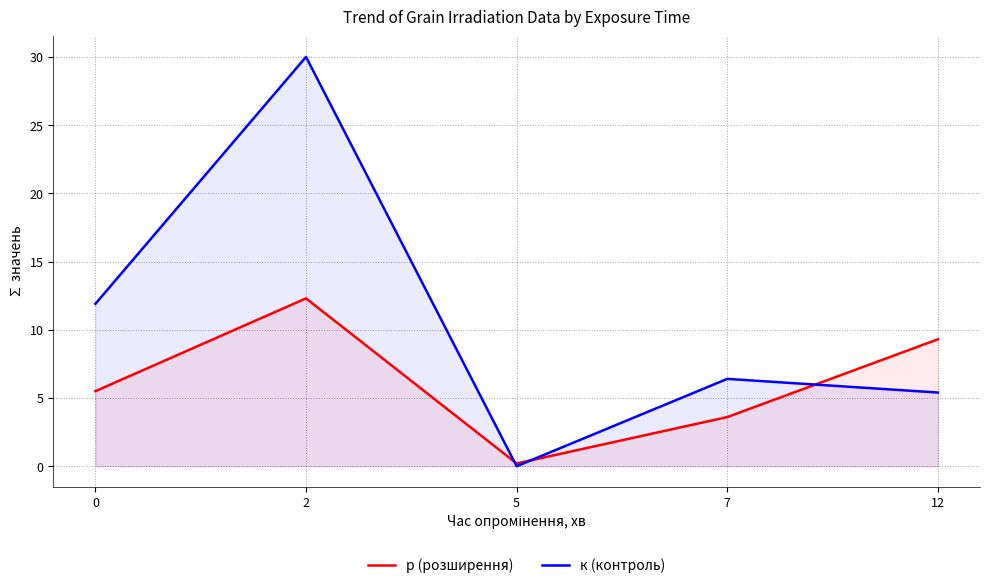

After their last crossing, which series has the higher values: к (контроль) or р (розширення)?

р (розширення)